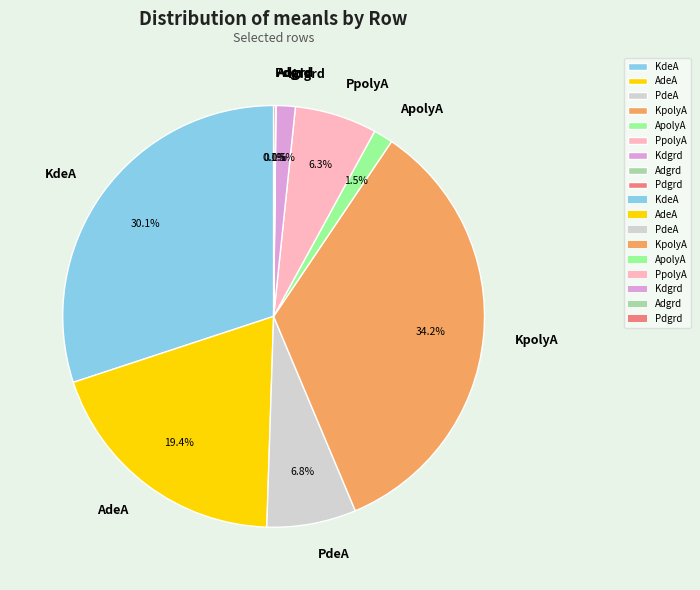

Which slice is the largest?

KpolyA